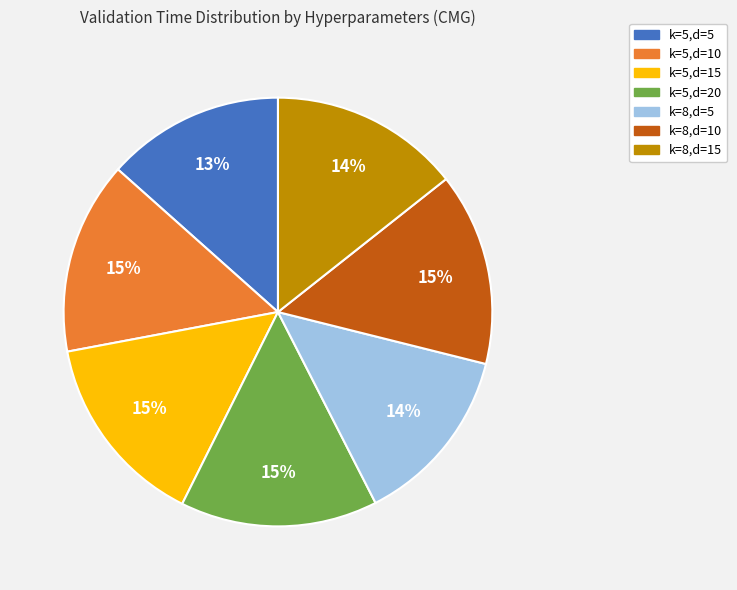

True or false: k=5,d=10 accounts for 1% of the total.

False